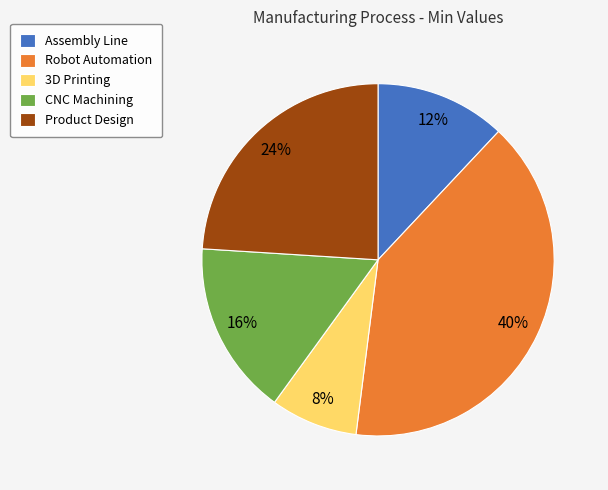

Which has a higher value, 3D Printing or Robot Automation?

Robot Automation